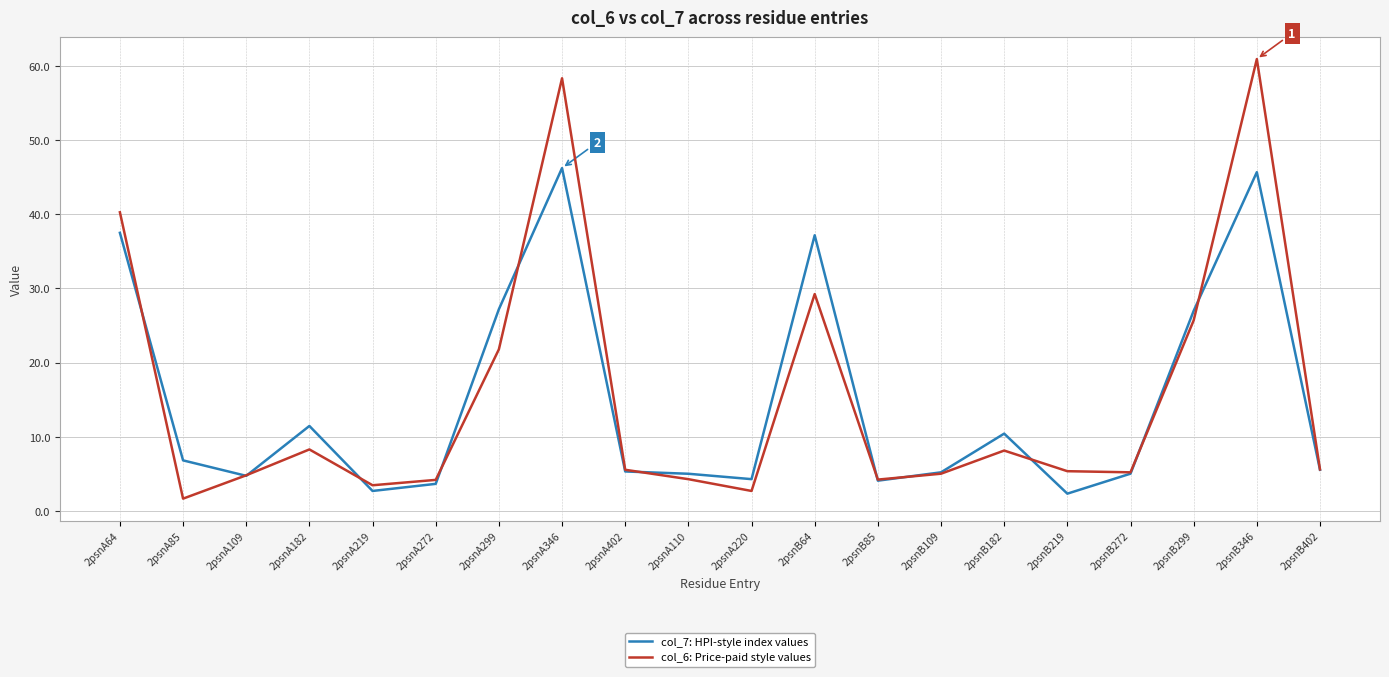

Rank the series at 2psnB182 from lowest to highest value.

col_6: Price-paid style values, col_7: HPI-style index values